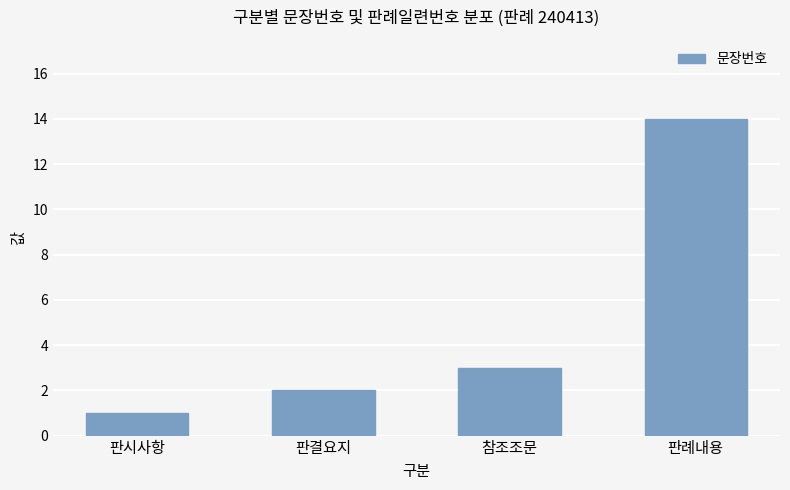

Is it true that the value at 판결요지 is 2?

True